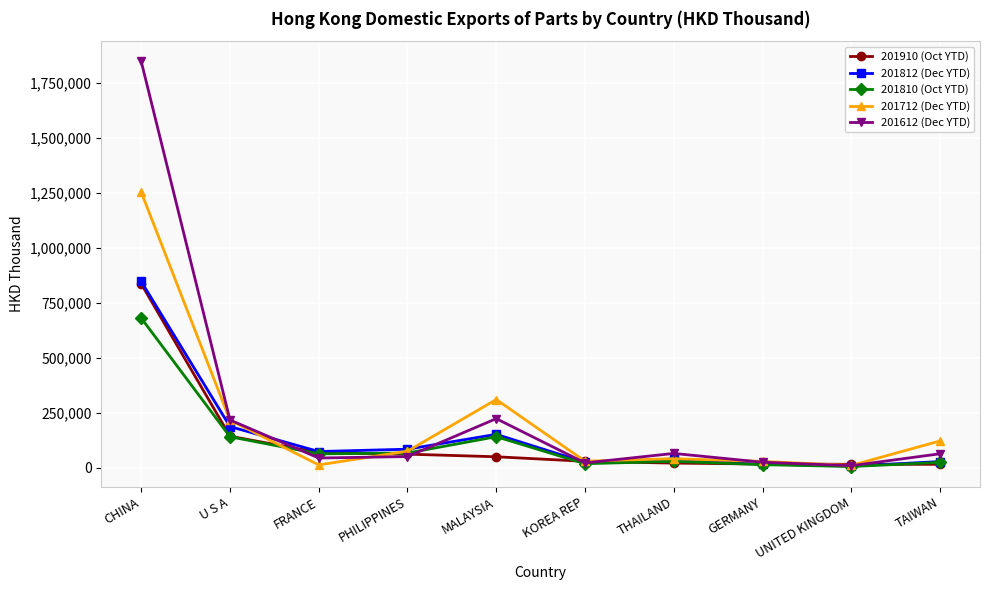

True or false: 201612 (Dec YTD) has more than 2 interior local peaks.

False